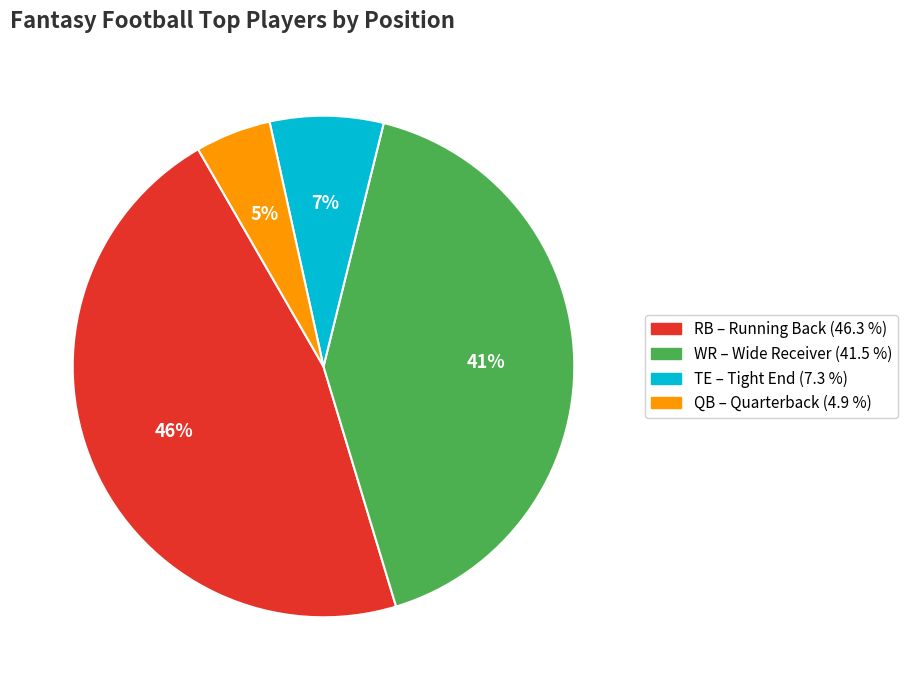

Is there a majority slice in this chart?

No